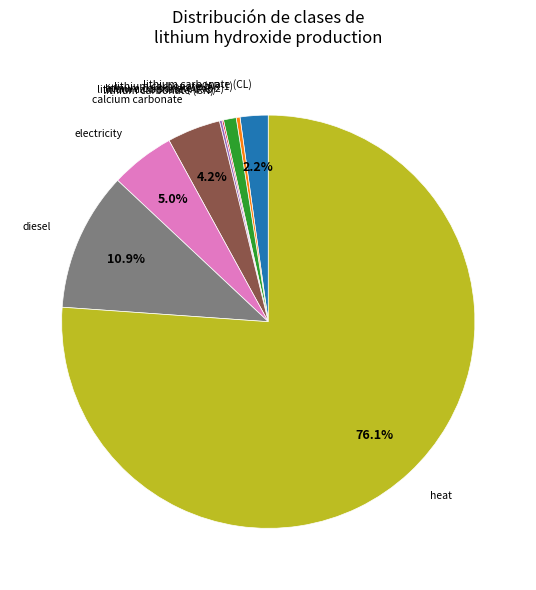

Is there any slice that represents more than half of the pie?

Yes